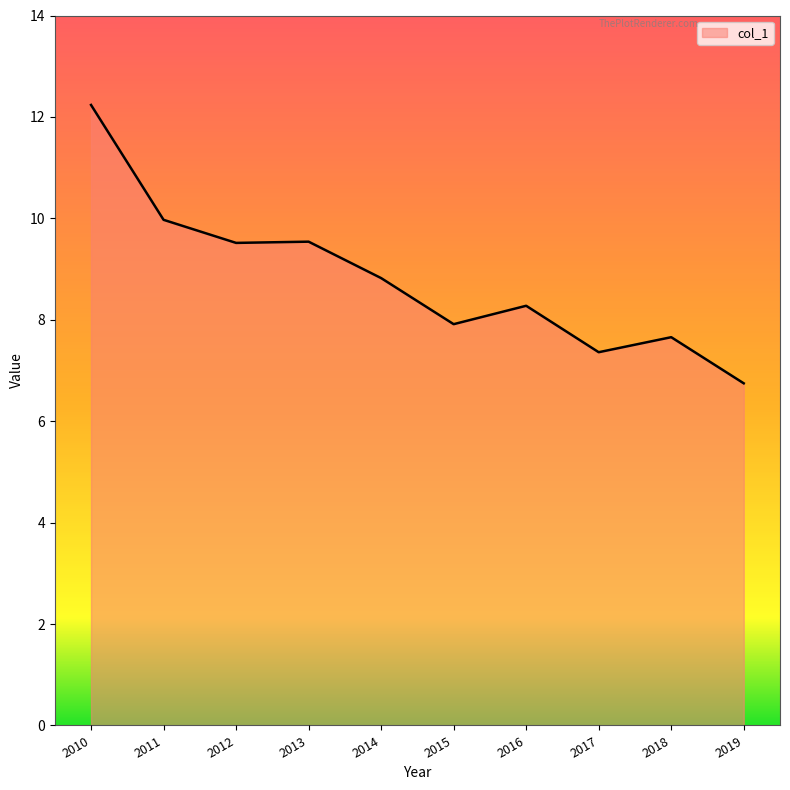

Which label corresponds to the smallest value in the chart?

2019